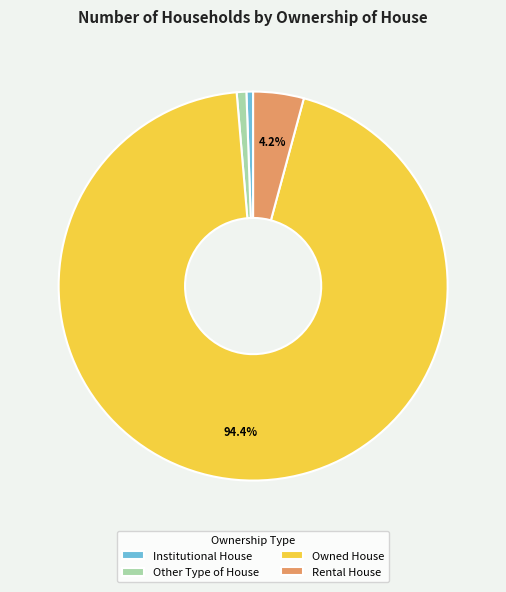

Do Other Type of House and Owned House together represent more than half of the pie?

Yes